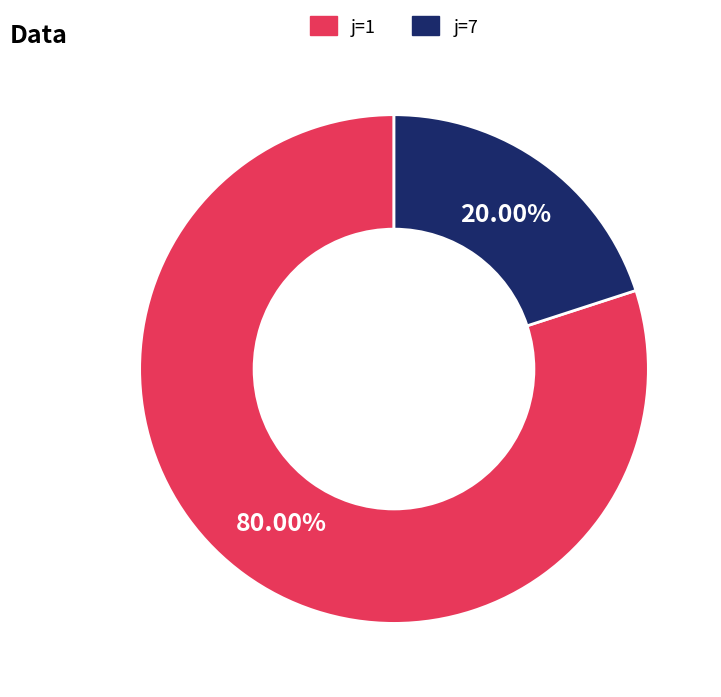

How many slices are in this pie chart?

2